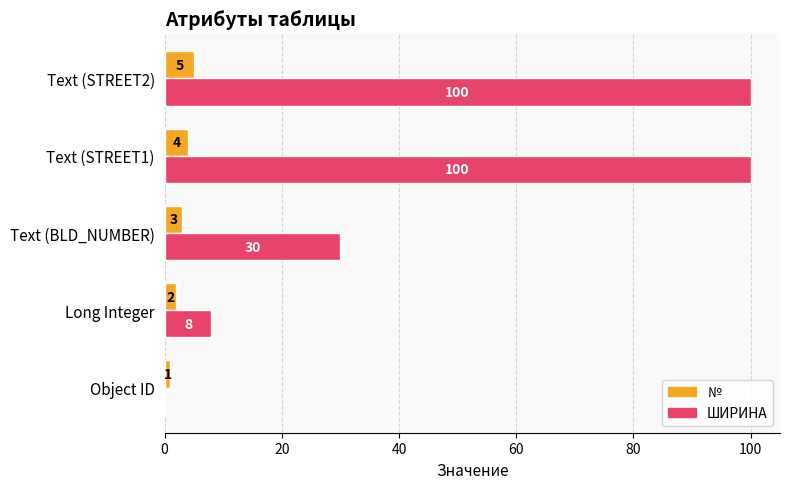

Read the ШИРИНА value at Text (STREET2), to the nearest 5.

100